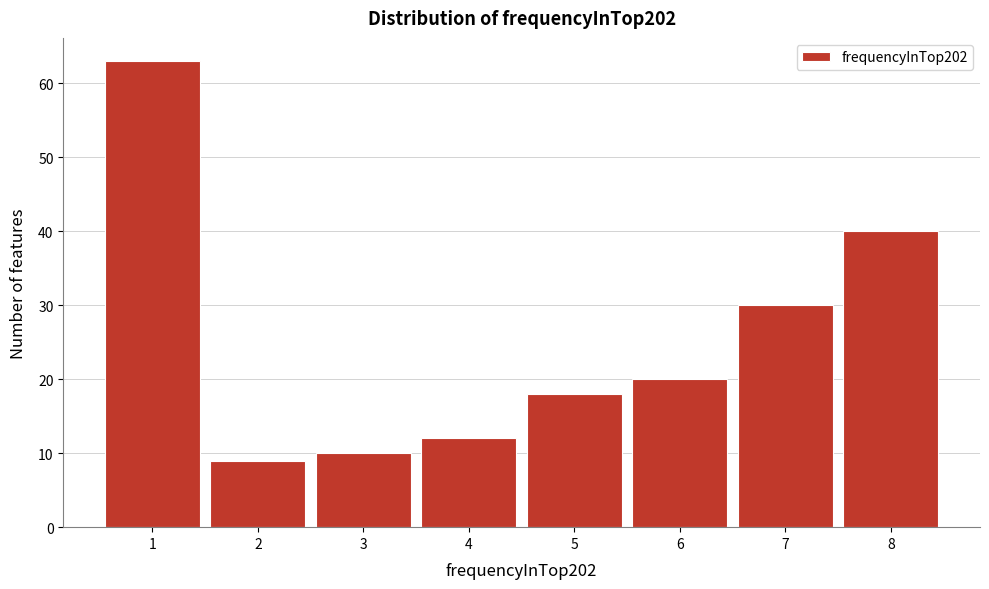

Over which range of the x-axis is the bar tallest?

0.5 to 1.5